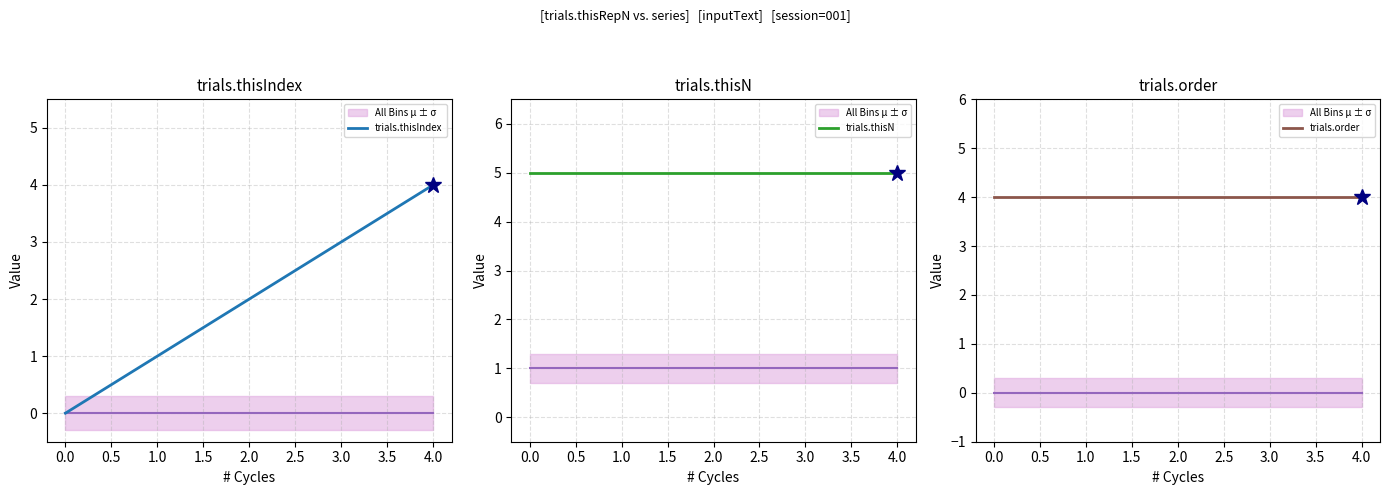

What is the highest value of the trials.thisIndex series?

4